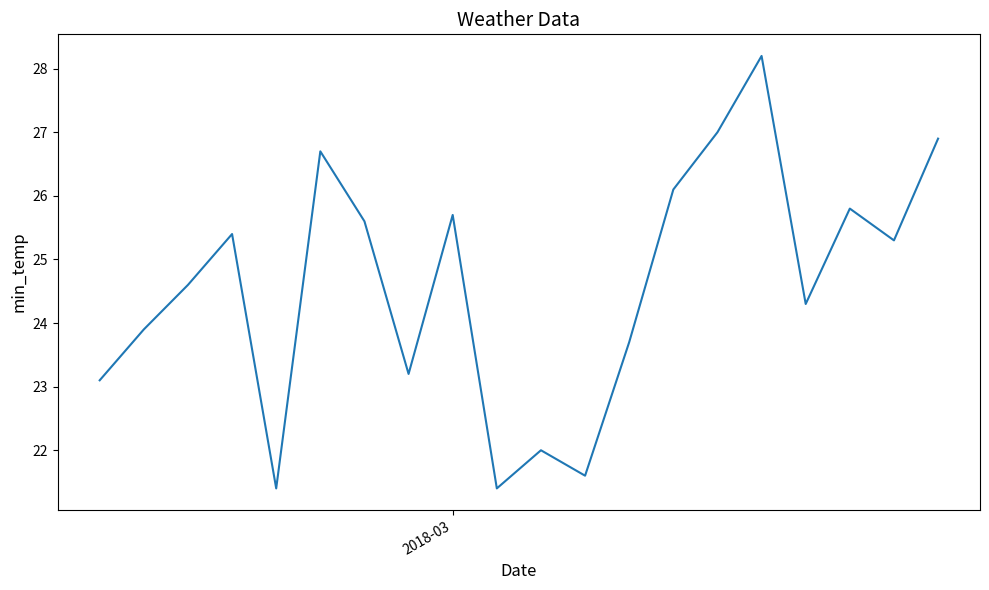

What is the smallest value displayed?

21.4